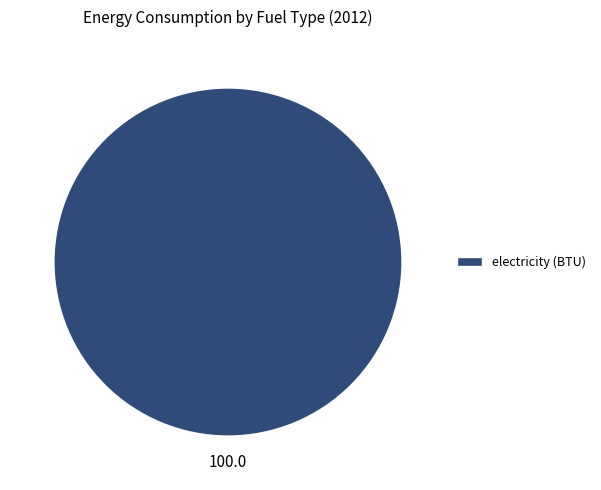

Is there any slice that represents more than half of the pie?

Yes